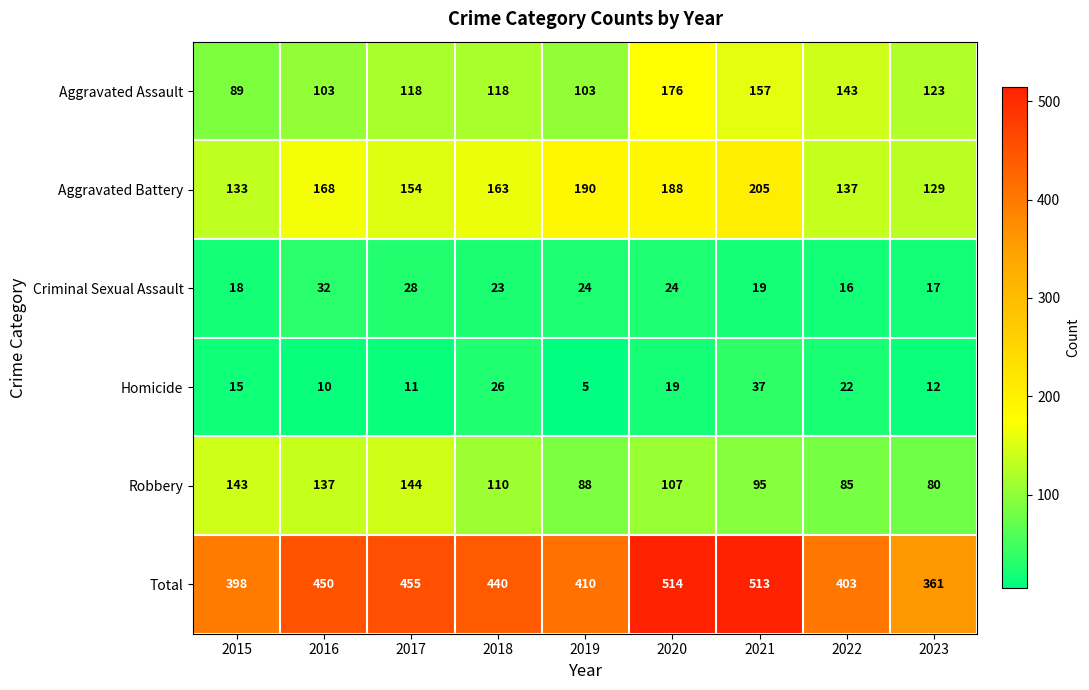

List the labels in order of Aggravated Battery value, largest first.

2021, 2019, 2020, 2016, 2018, 2017, 2022, 2015, 2023